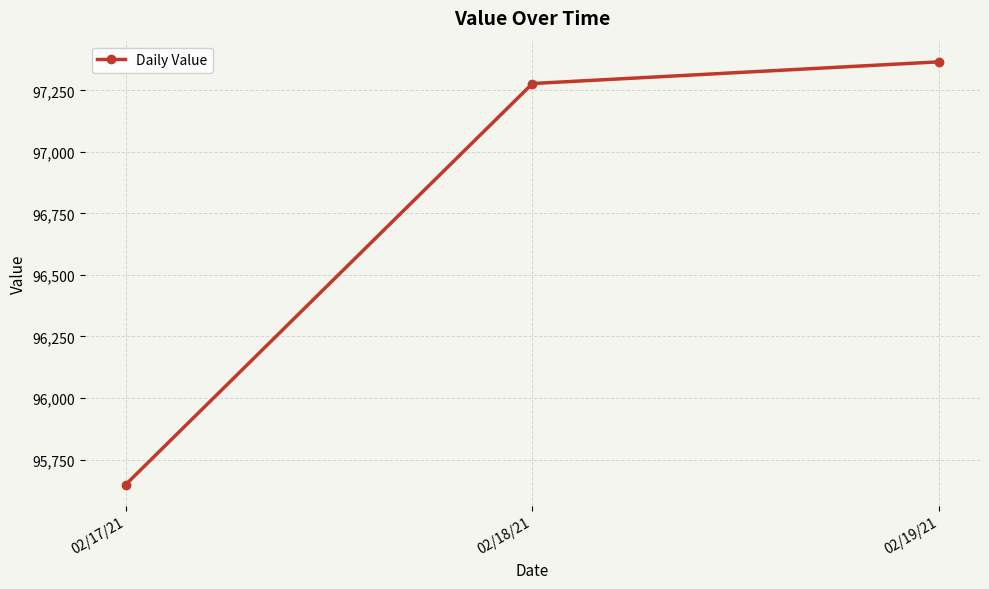

Reading right to left, transcribe all the data shown in this chart.

97365.8	97277.6	95647.8